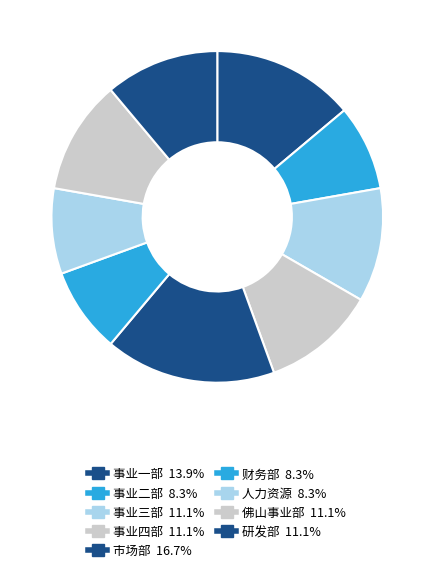

Count the number of slices in the pie.

9